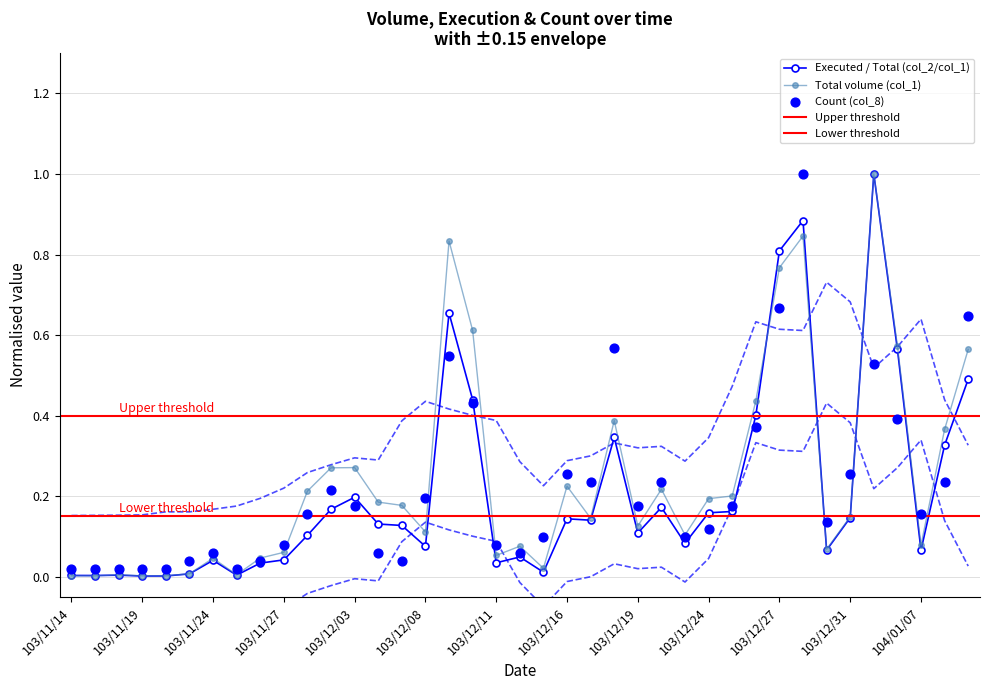

True or false: Executed / Total (col_2/col_1) has more than 2 interior local peaks.

True